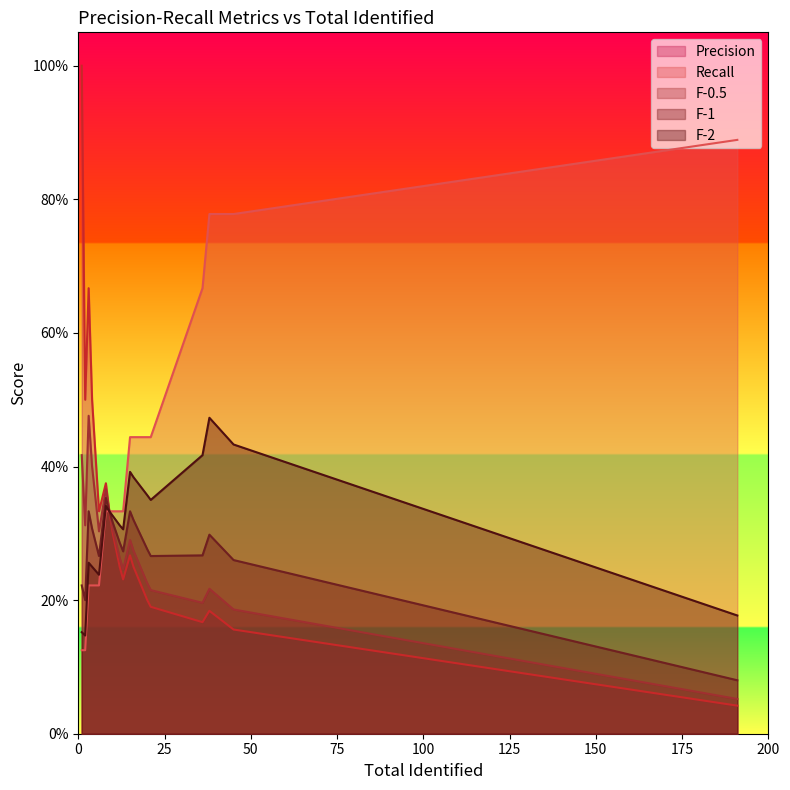

The F-2 series shows 0.5 at 9. True or false?

False